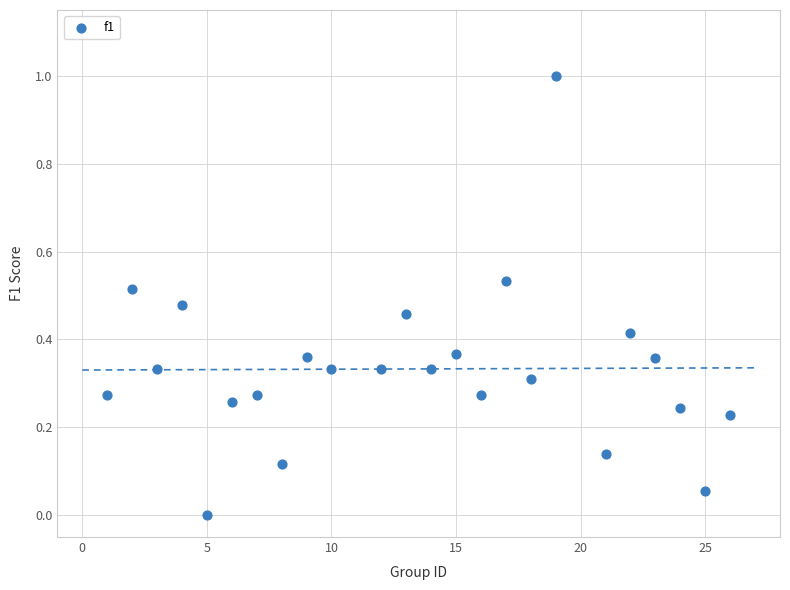

What is the range of Y values (max minus min)?

1.0